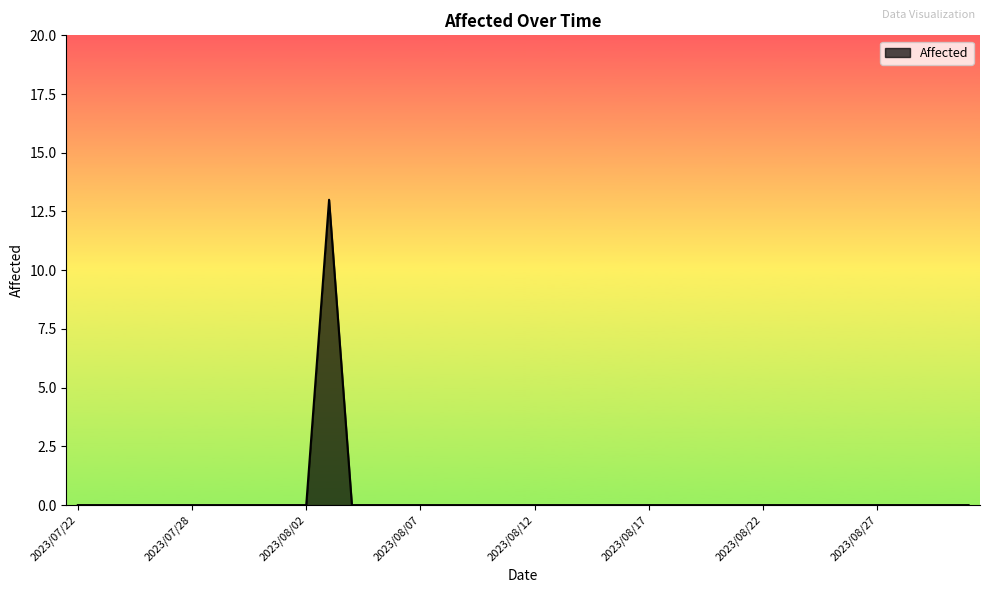

What is the difference between the maximum and minimum values?

13